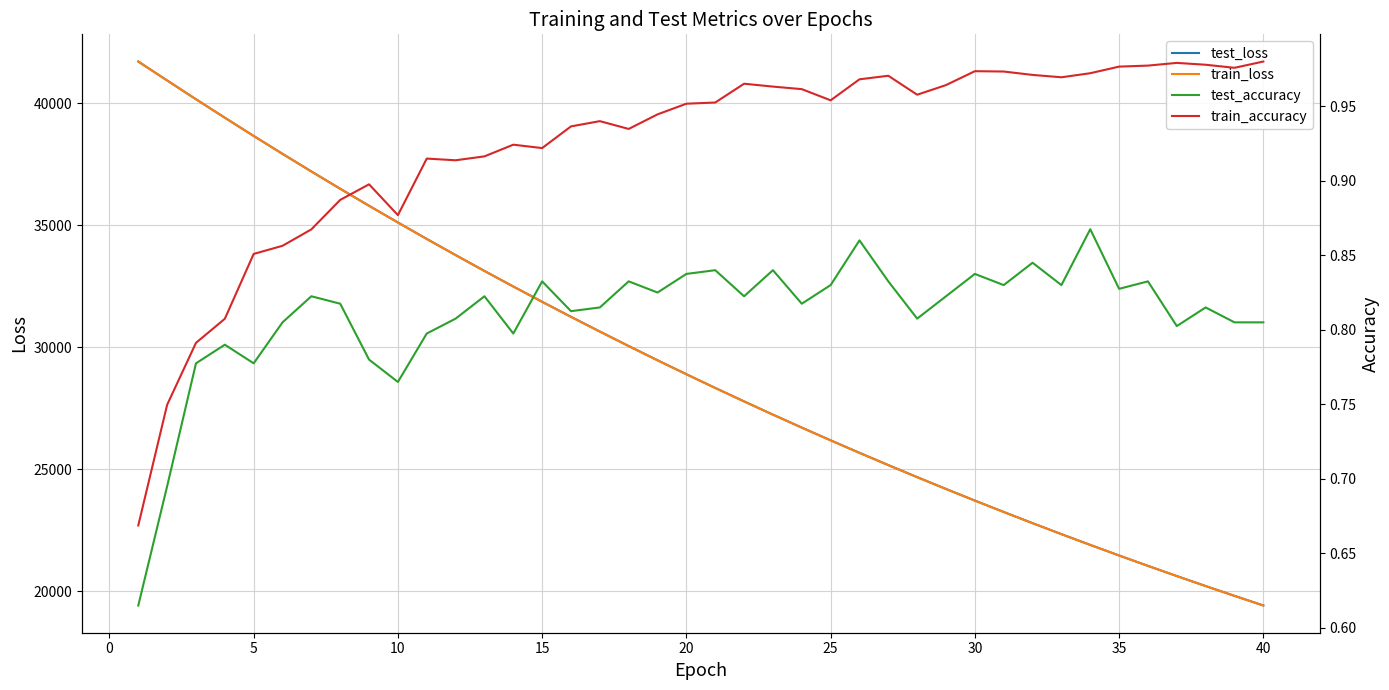

What is the lowest value of the train_loss series?

19421.8